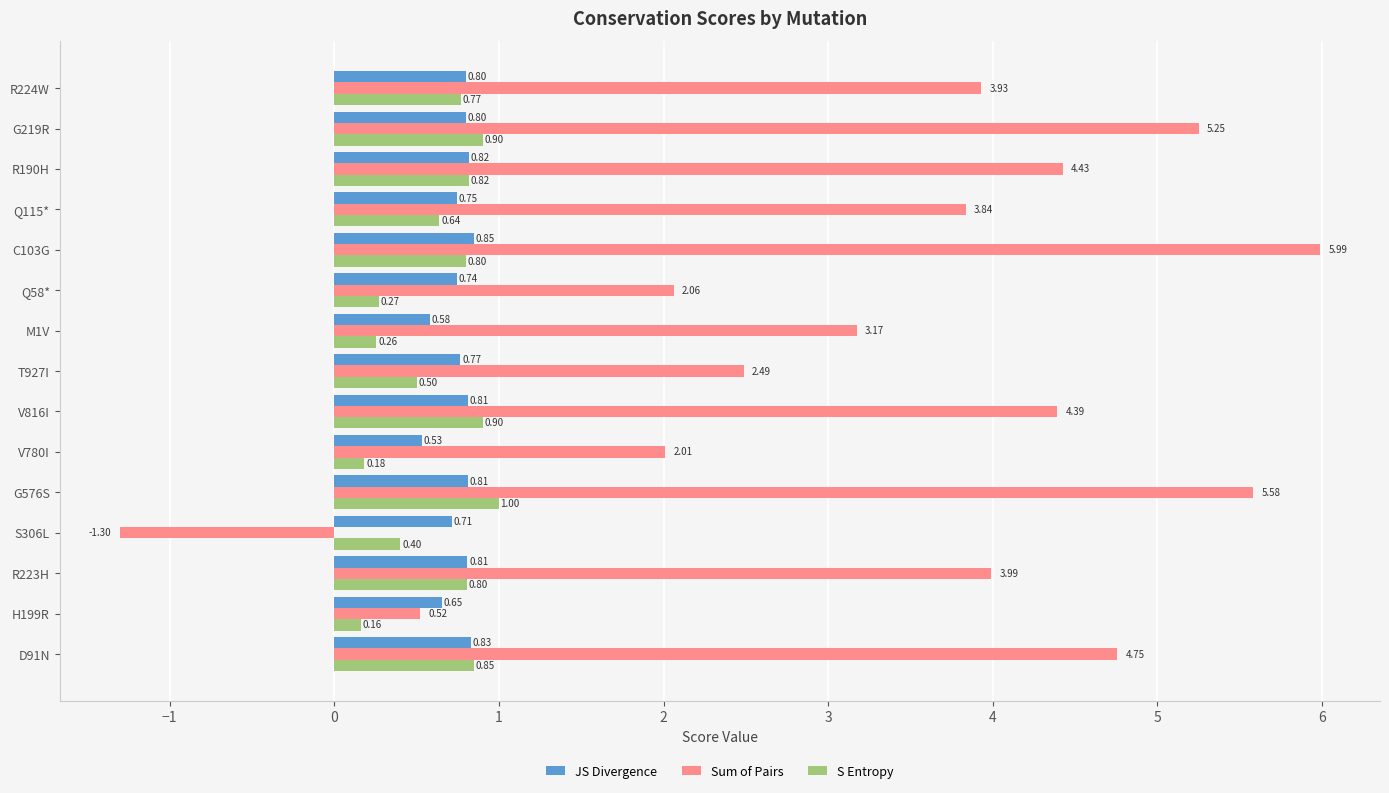

Which series has the largest total across all categories?

Sum of Pairs